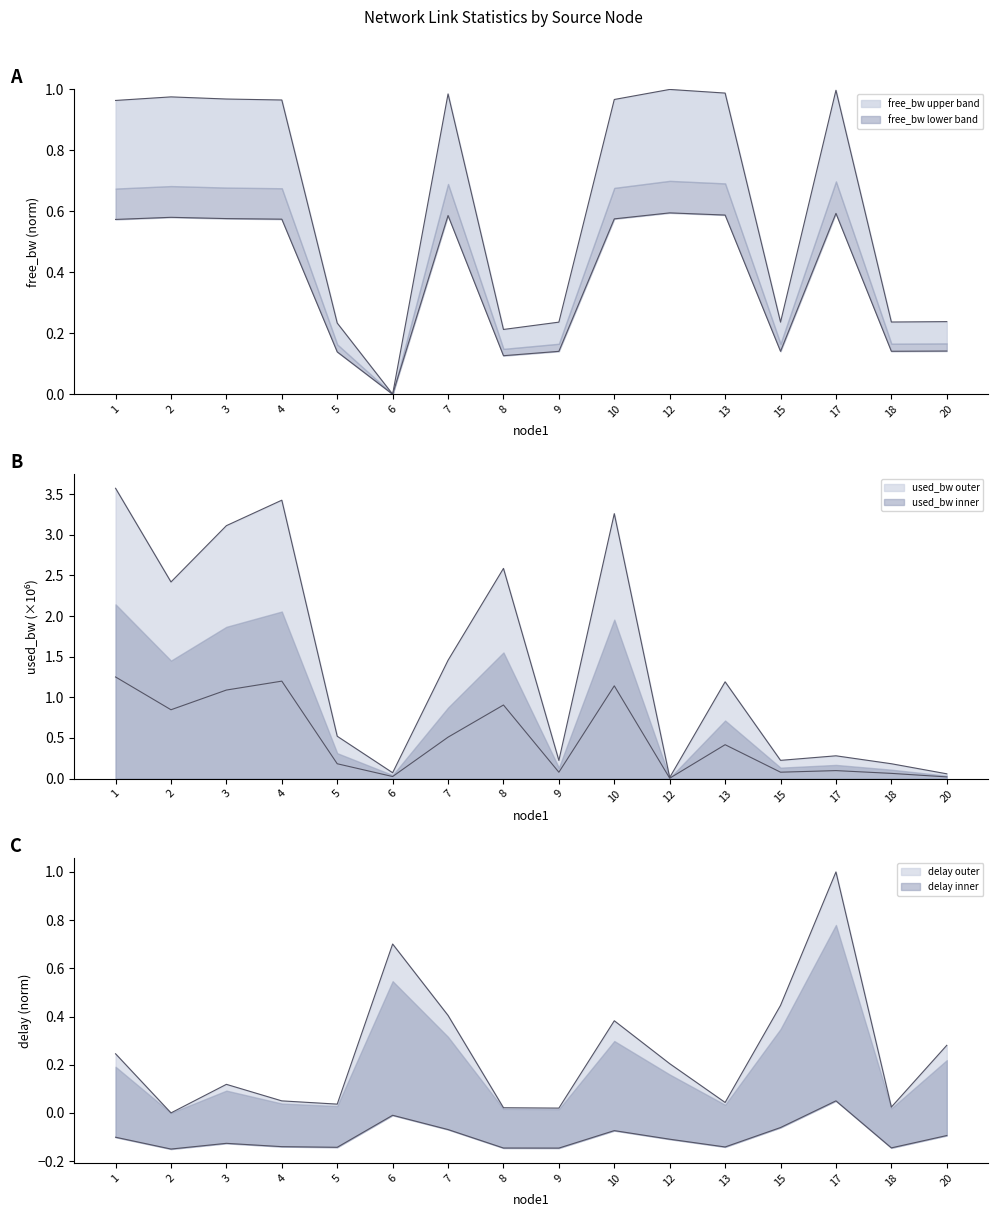

Between 1 and 3, which series saw the biggest shift?

used_bw